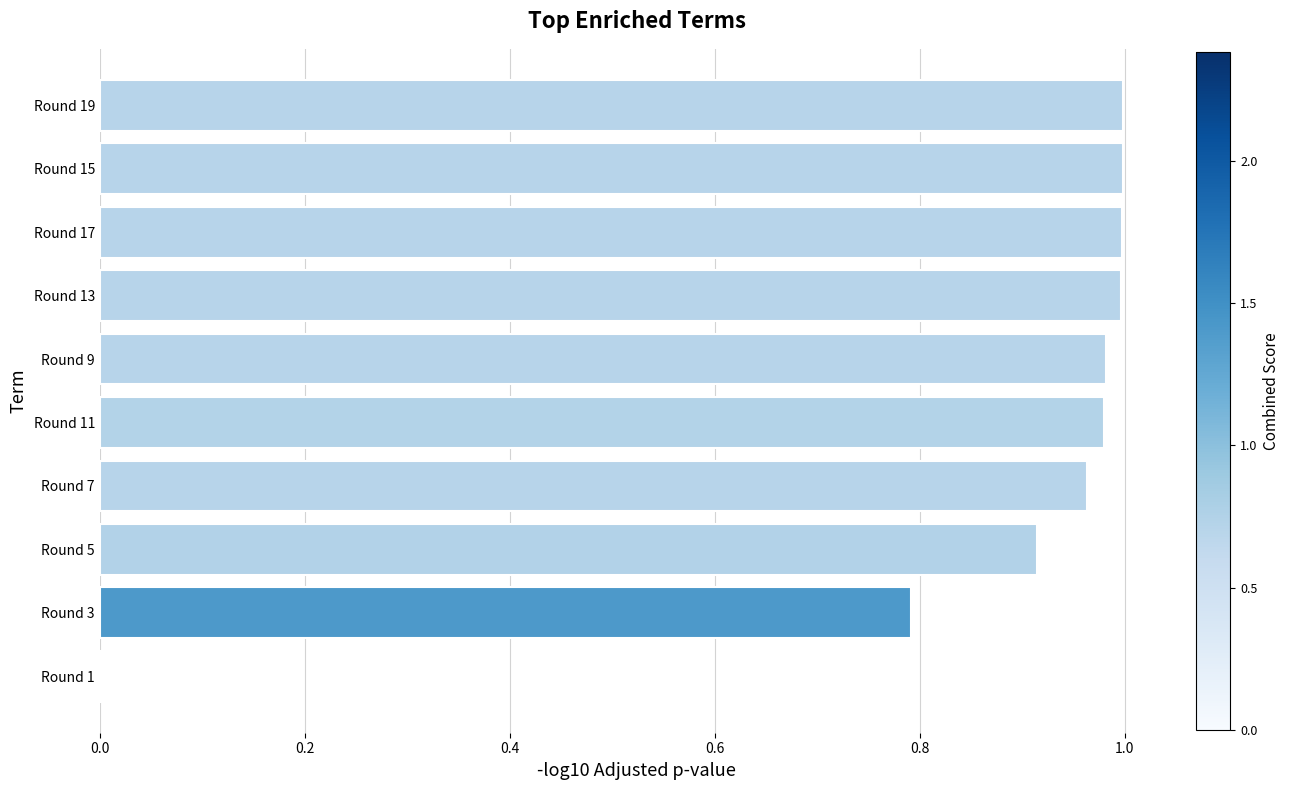

Are the bars grouped side by side (vs. stacked)?

No